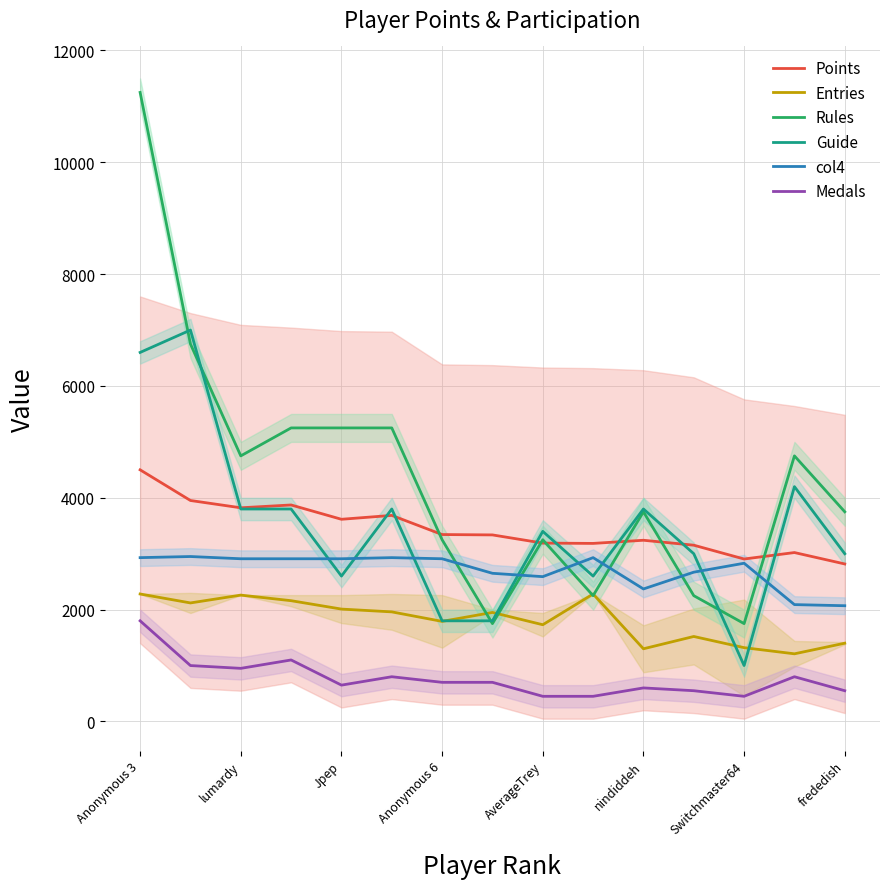

The Points series shows 641.1 at AverageTrey. True or false?

False